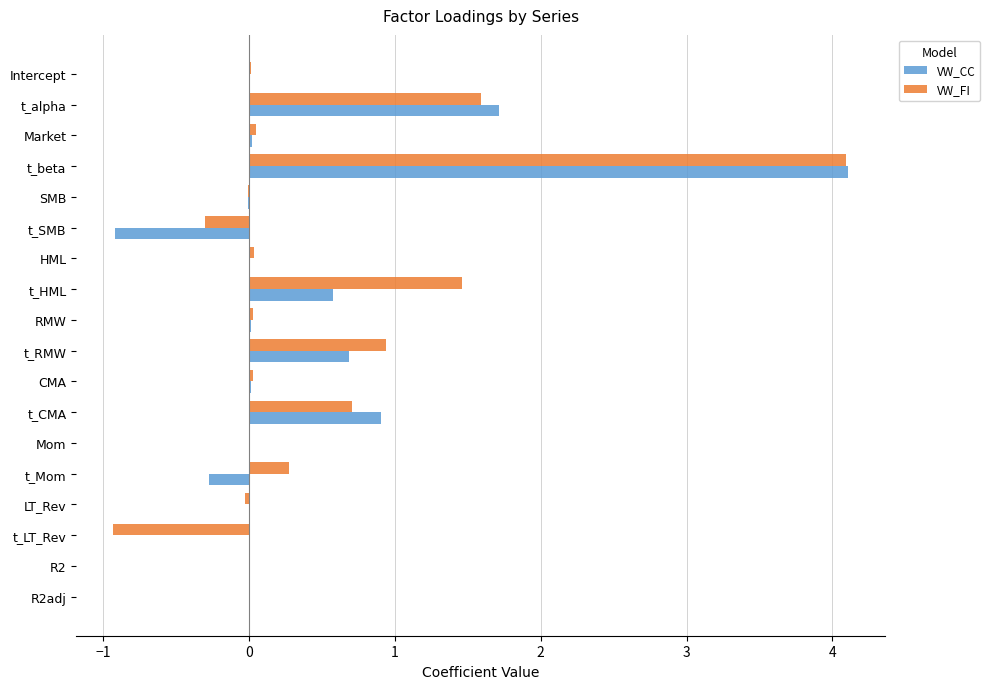

Is it true that VW_FI equals 0.3 at t_Mom?

True